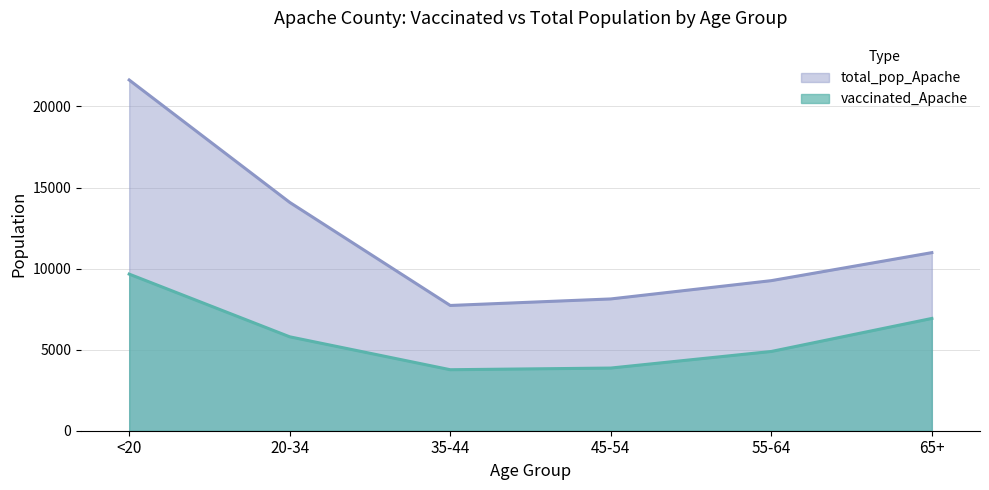

What is the label of the 5th point from the left?

55-64